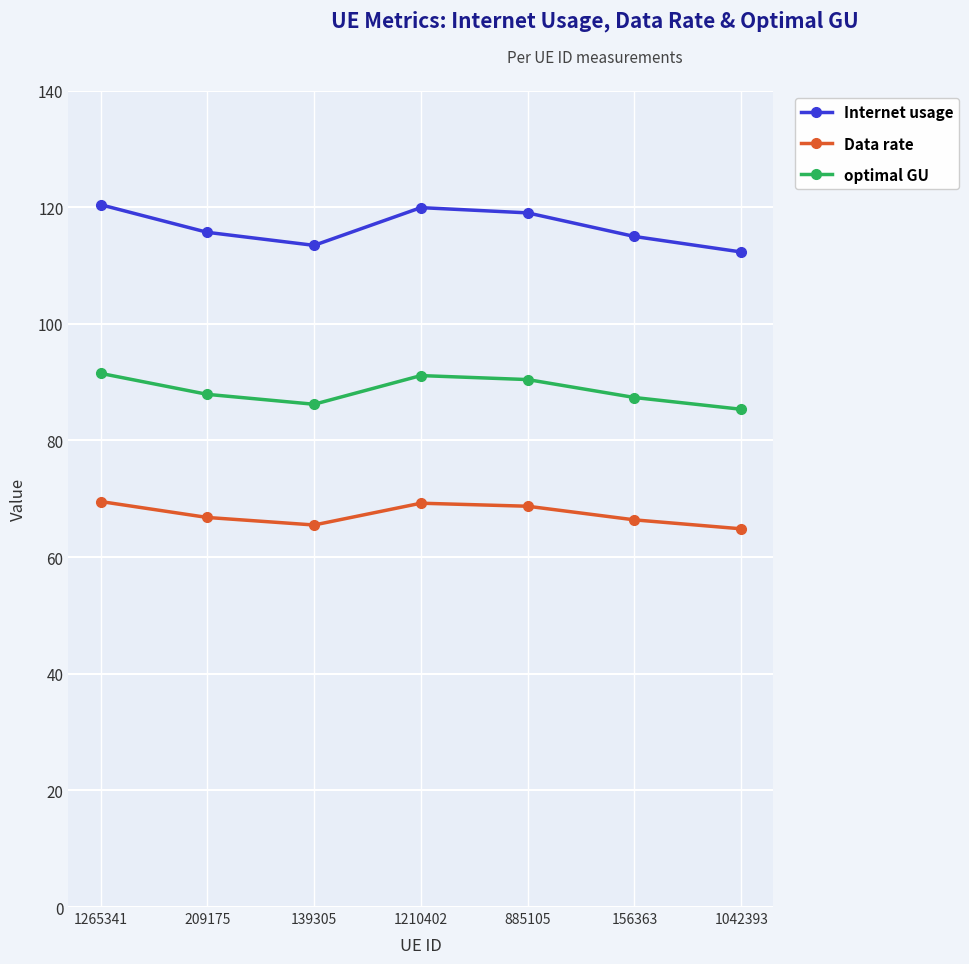

Rank the series at 156363 from highest to lowest value.

Internet usage, optimal GU, Data rate